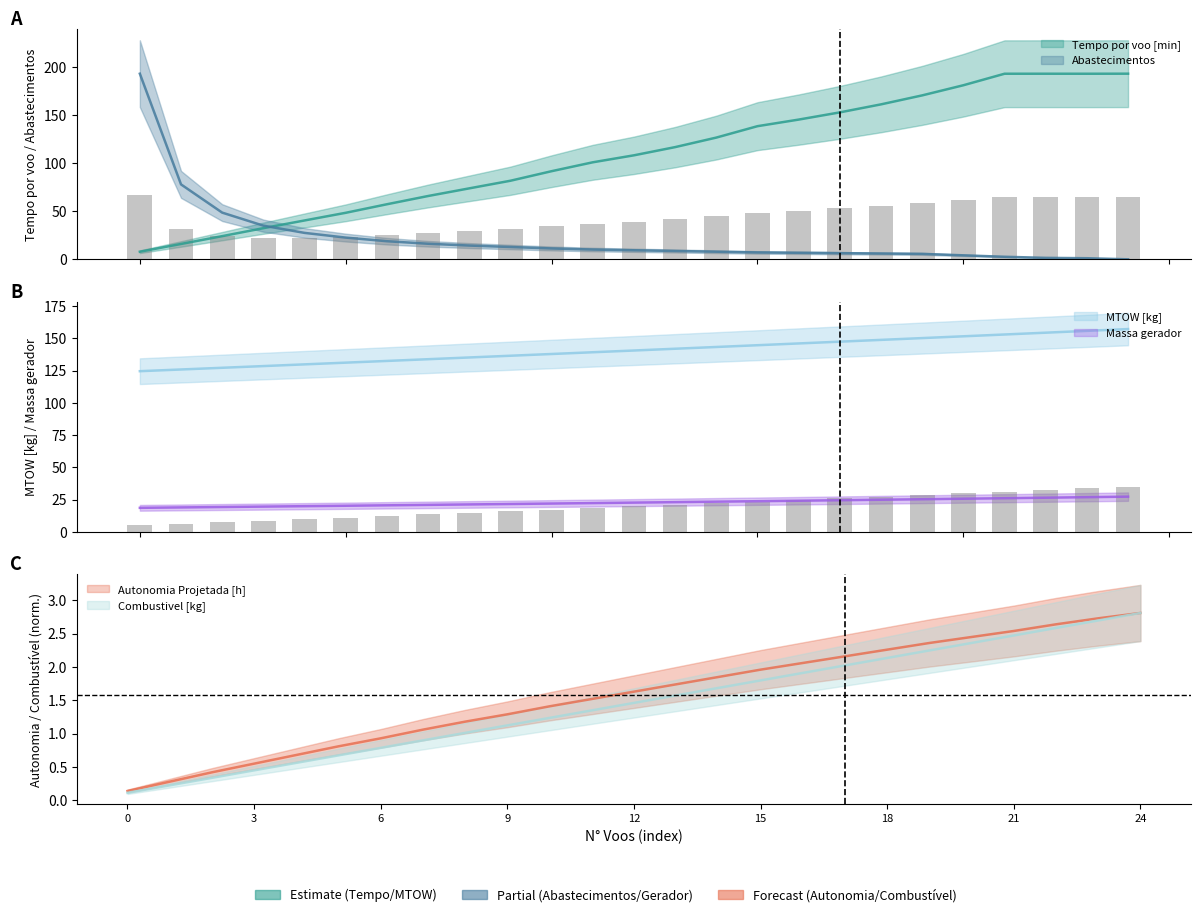

Which series has the largest total across all categories?

MTOW [kg]